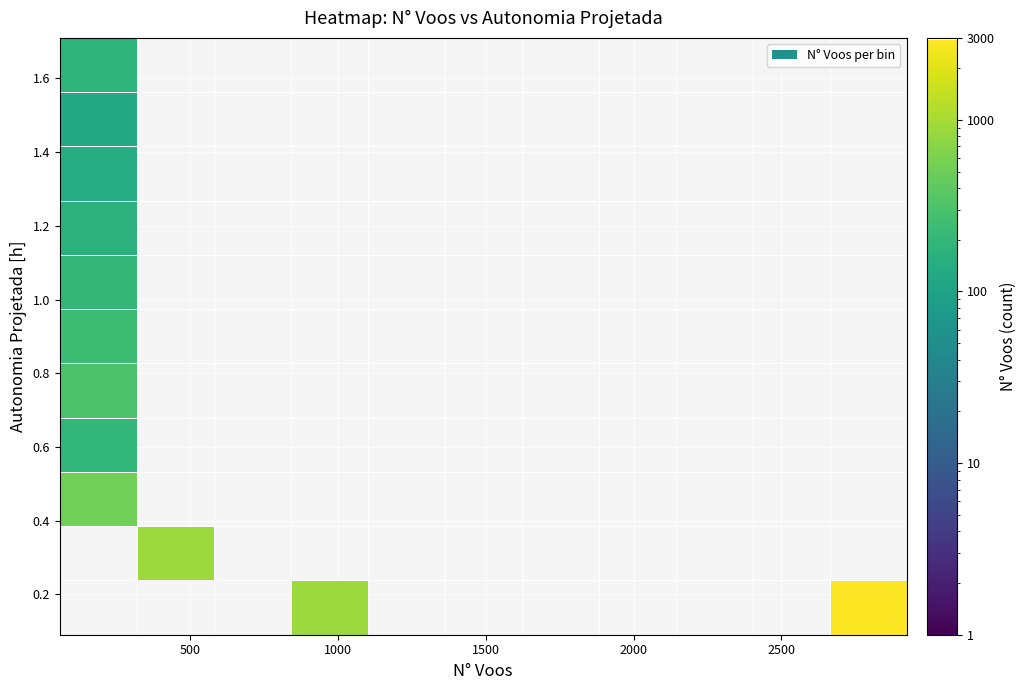

Between 0 and 10, which is larger?

10